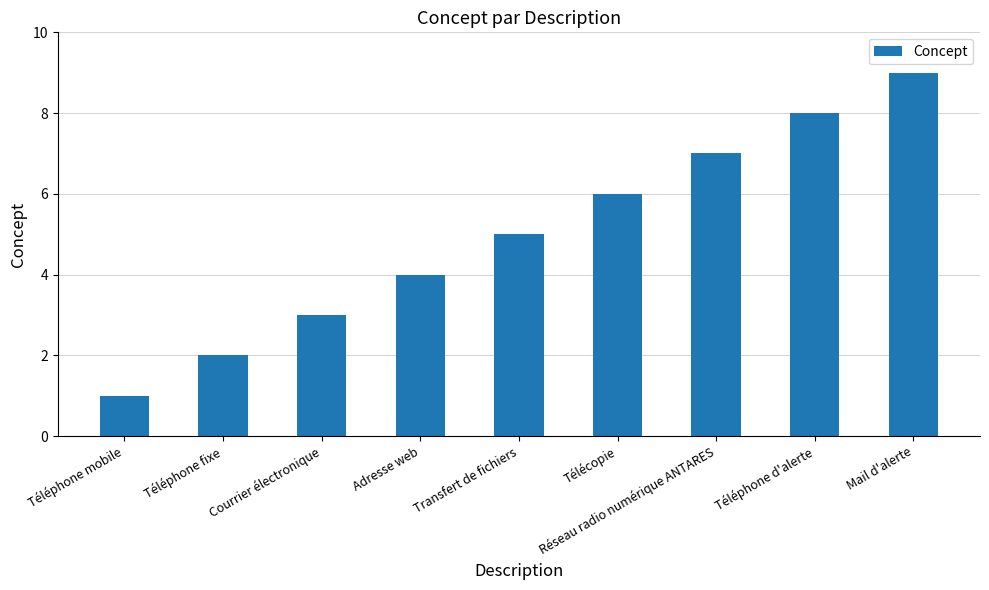

Where is the data nearest to the value 5?

Transfert de fichiers